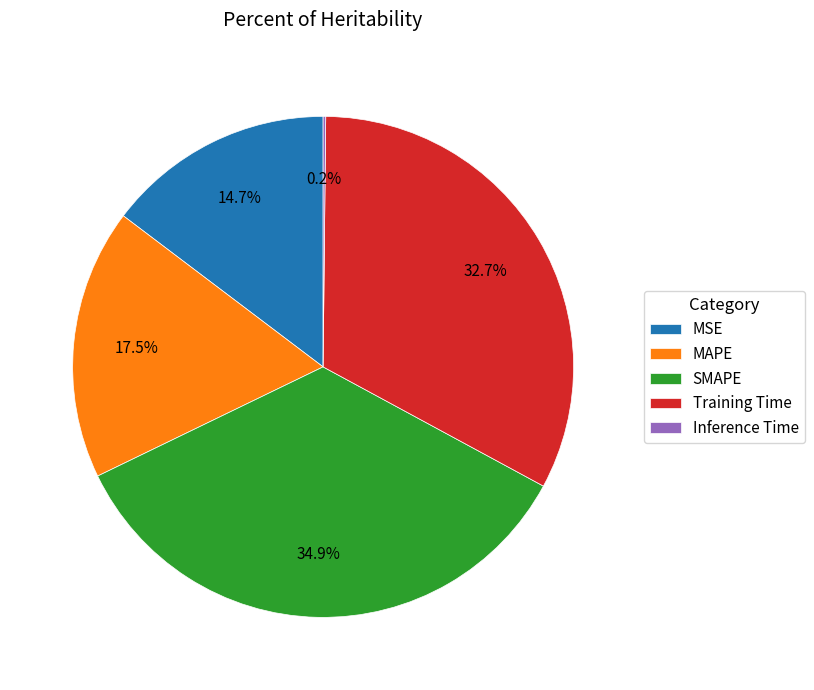

What is the largest slice in the pie chart?

SMAPE